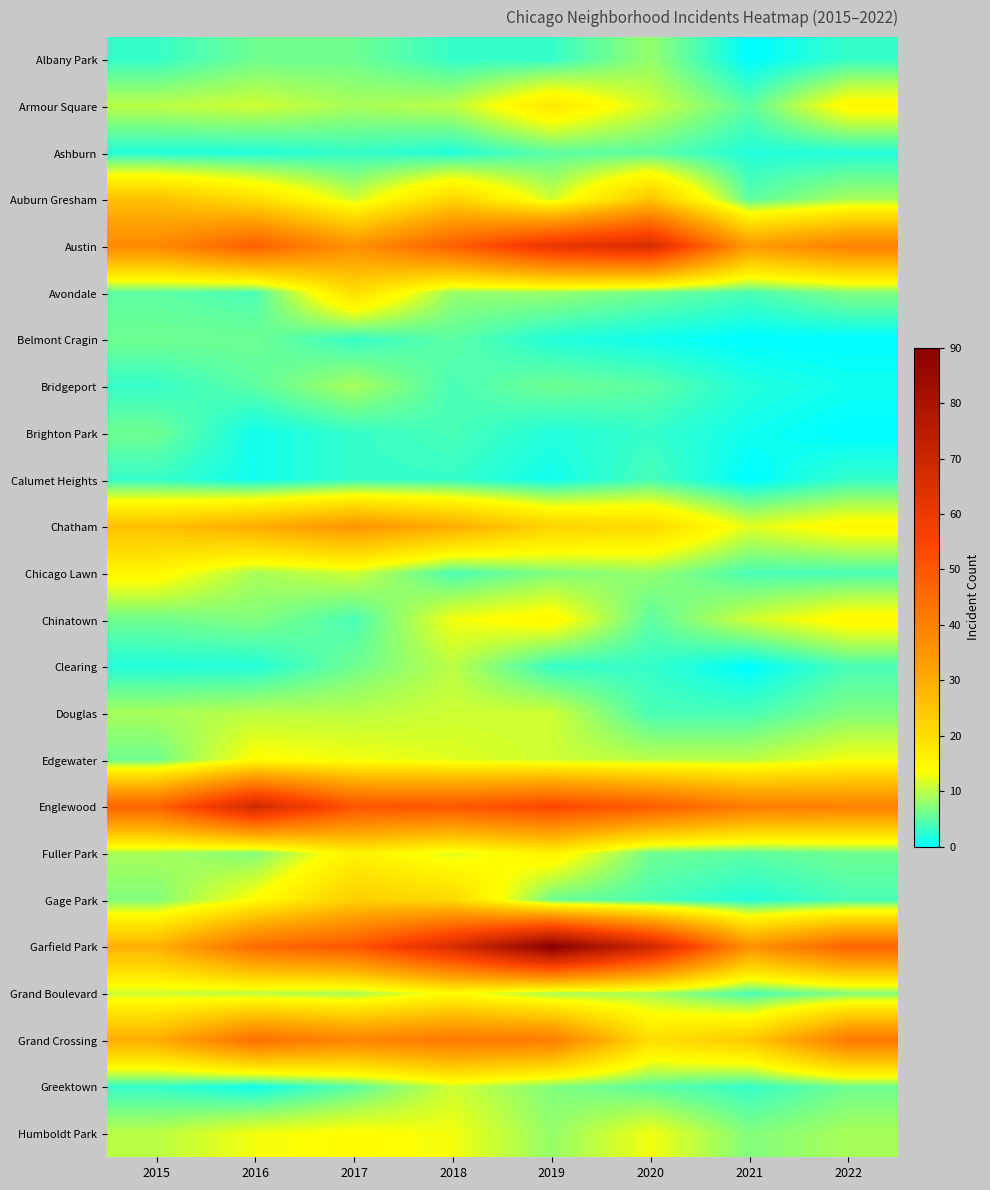

Reading right to left, list all the values displayed in this chart.

Albany Park: 2022=3	2021=0	2020=8	2019=3	2018=3	2017=6	2016=6	2015=3
Armour Square: 2022=15	2021=5	2020=11	2019=18	2018=10	2017=9	2016=11	2015=10
Ashburn: 2022=2	2021=2	2020=5	2019=5	2018=2	2017=3	2016=2	2015=2
Auburn Gresham: 2022=9	2021=5	2020=25	2019=11	2018=22	2017=11	2016=20	2015=26
Austin: 2022=40	2021=34	2020=66	2019=61	2018=48	2017=36	2016=48	2015=38
Avondale: 2022=7	2021=4	2020=6	2019=8	2018=8	2017=20	2016=4	2015=5
Belmont Cragin: 2022=0	2021=0	2020=1	2019=2	2018=5	2017=3	2016=6	2015=6
Bridgeport: 2022=1	2021=2	2020=5	2019=6	2018=4	2017=9	2016=5	2015=3
Brighton Park: 2022=0	2021=1	2020=3	2019=2	2018=4	2017=3	2016=1	2015=6
Calumet Heights: 2022=3	2021=0	2020=4	2019=1	2018=3	2017=3	2016=1	2015=3
Chatham: 2022=15	2021=12	2020=21	2019=22	2018=30	2017=35	2016=30	2015=26
Chicago Lawn: 2022=4	2021=4	2020=8	2019=7	2018=4	2017=11	2016=9	2015=15
Chinatown: 2022=15	2021=11	2020=5	2019=15	2018=13	2017=4	2016=7	2015=6
Clearing: 2022=4	2021=0	2020=3	2019=3	2018=10	2017=6	2016=2	2015=2
Douglas: 2022=7	2021=4	2020=4	2019=11	2018=11	2017=10	2016=10	2015=9
Edgewater: 2022=13	2021=10	2020=10	2019=11	2018=12	2017=13	2016=14	2015=6
Englewood: 2022=40	2021=41	2020=49	2019=54	2018=50	2017=51	2016=68	2015=47
Fuller Park: 2022=6	2021=5	2020=6	2019=16	2018=12	2017=16	2016=7	2015=9
Gage Park: 2022=4	2021=2	2020=4	2019=6	2018=21	2017=23	2016=14	2015=7
Garfield Park: 2022=47	2021=36	2020=69	2019=90	2018=66	2017=50	2016=45	2015=29
Grand Boulevard: 2022=7	2021=4	2020=9	2019=9	2018=14	2017=9	2016=10	2015=11
Grand Crossing: 2022=42	2021=24	2020=20	2019=41	2018=42	2017=39	2016=44	2015=30
Greektown: 2022=6	2021=3	2020=5	2019=7	2018=11	2017=5	2016=1	2015=3
Humboldt Park: 2022=9	2021=7	2020=13	2019=8	2018=13	2017=14	2016=13	2015=10